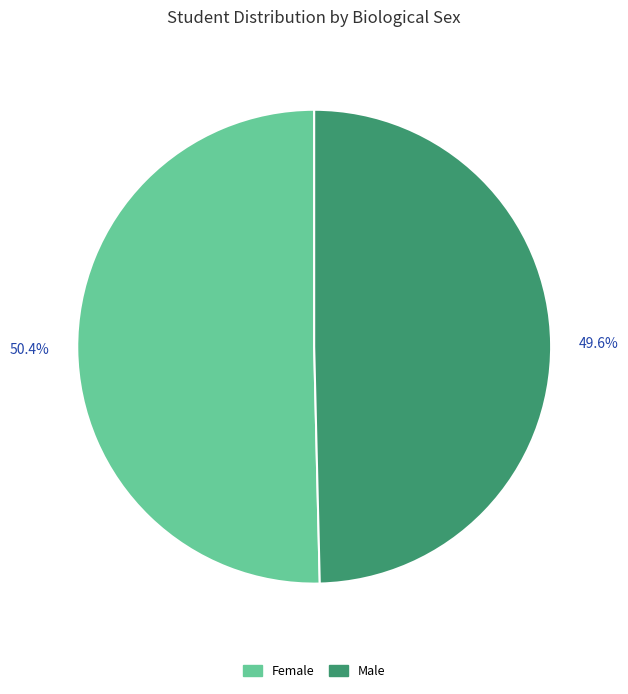

Count the number of slices in the pie.

2